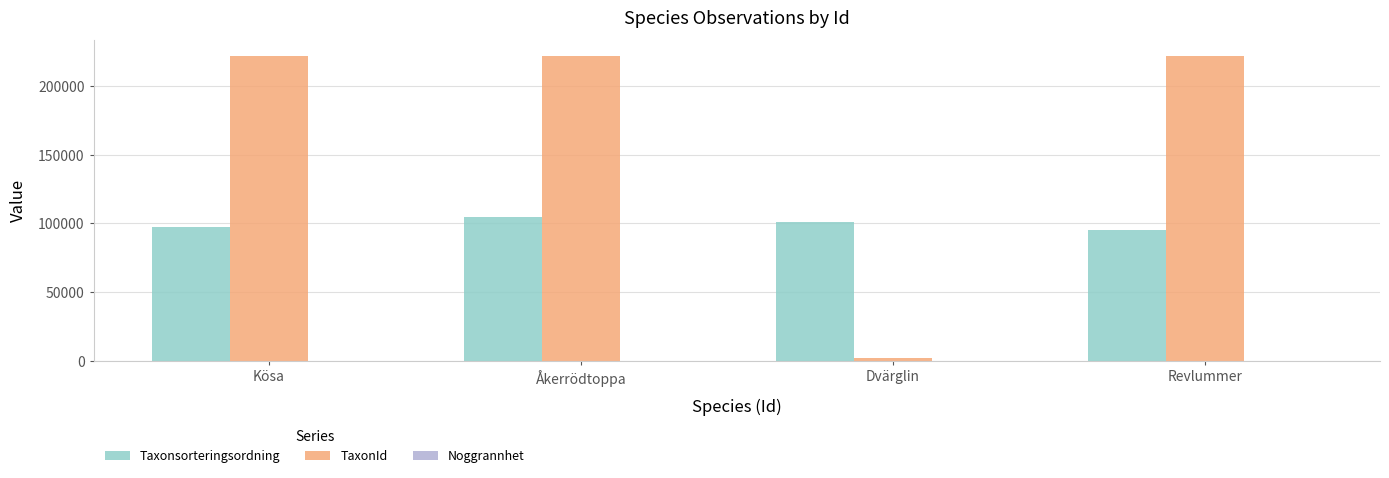

Is it true that Taxonsorteringsordning equals 60107 at Åkerrödtoppa?

False